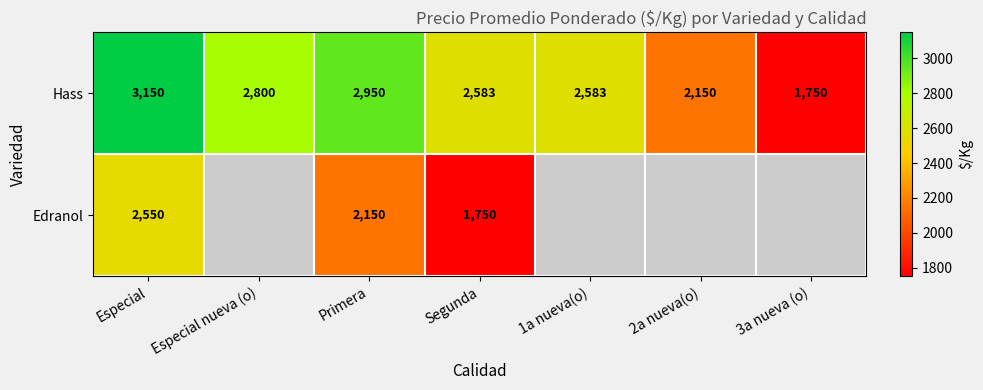

What is the sum of the Hass values at Segunda and 2a nueva(o)?

4733